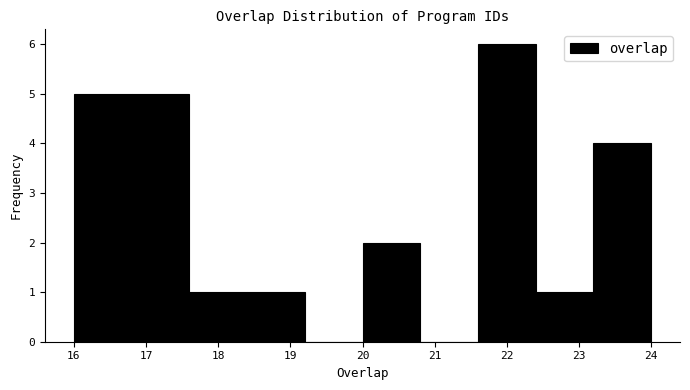

Reading left to right, list every bar in this chart as the range it spans on the x-axis followed by its height. The values are not printed on the chart, so give them approximately, as read against the axis.

16.0 to 16.8: 5
16.8 to 17.6: 5
17.6 to 18.4: 1
18.4 to 19.2: 1
19.2 to 20.0: 0
20.0 to 20.8: 2
20.8 to 21.6: 0
21.6 to 22.4: 6
22.4 to 23.2: 1
23.2 to 24.0: 4